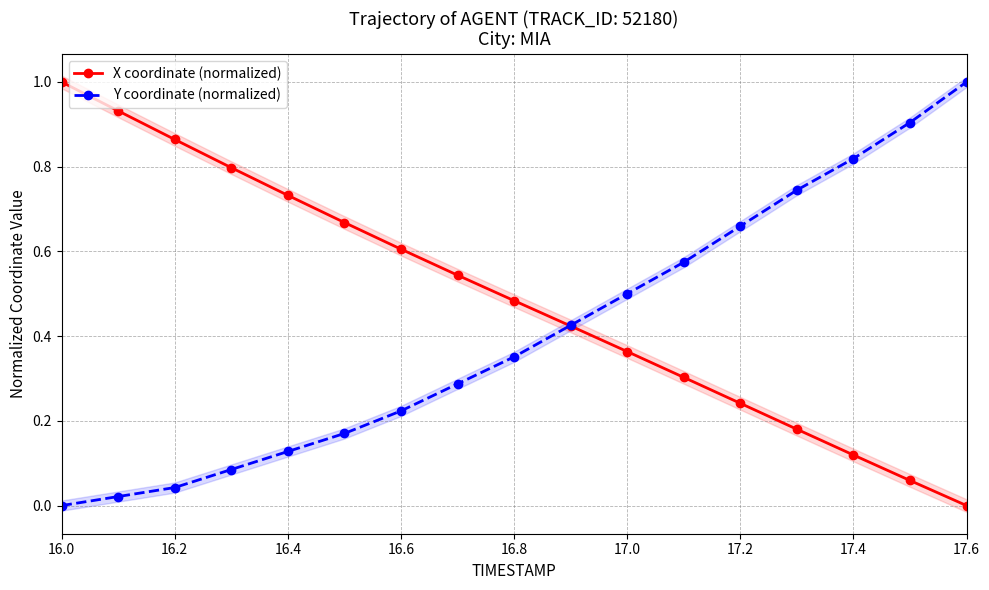

Rank the series by their maximum value, from lowest to highest.

X coordinate (normalized), Y coordinate (normalized)